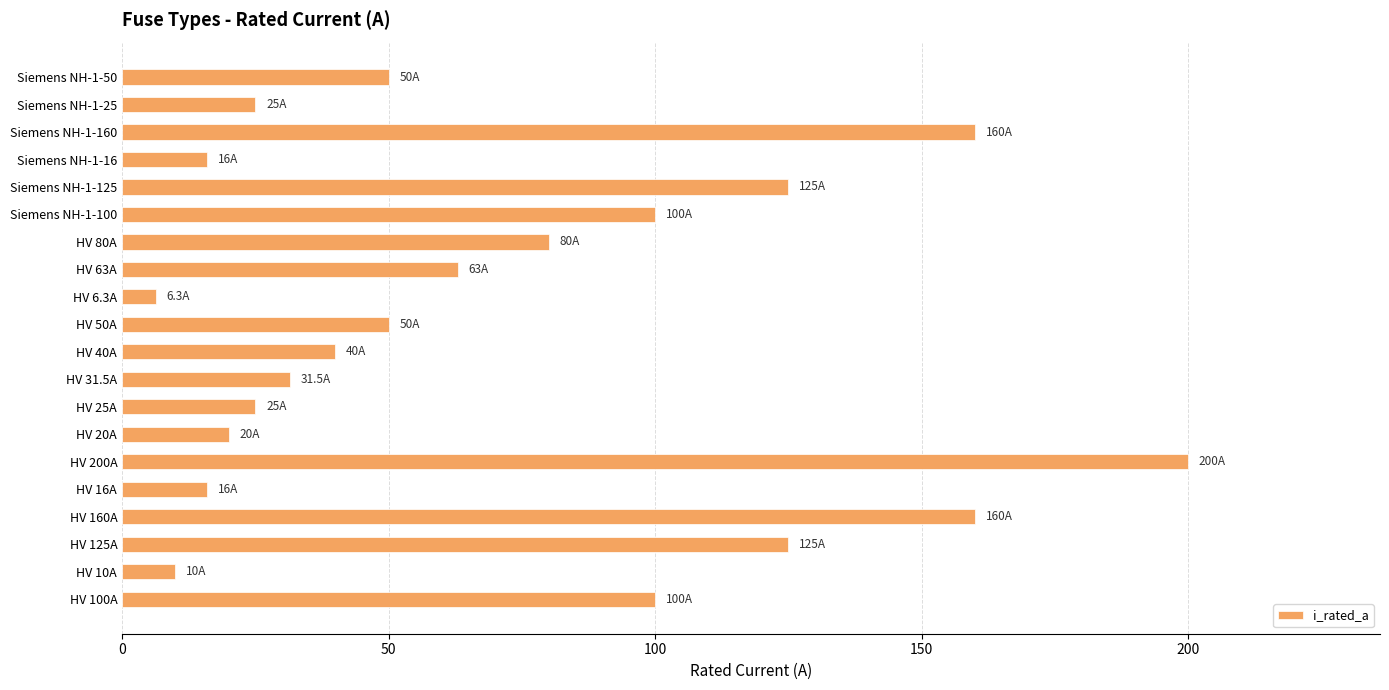

Count the number of data series in this chart.

1